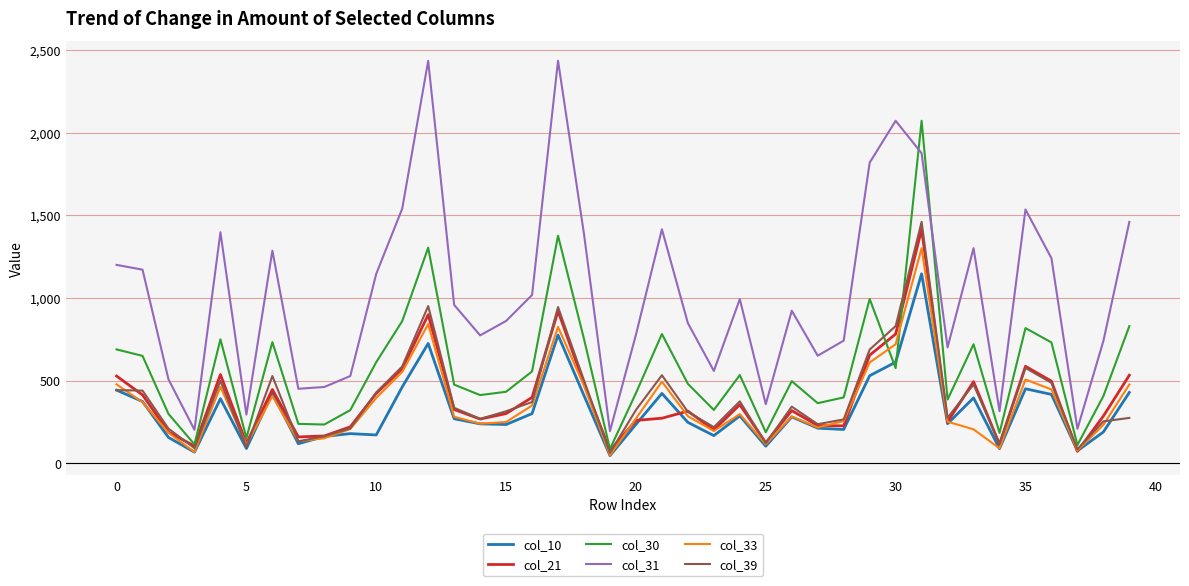

Which series has the widest spread of values?

col_31